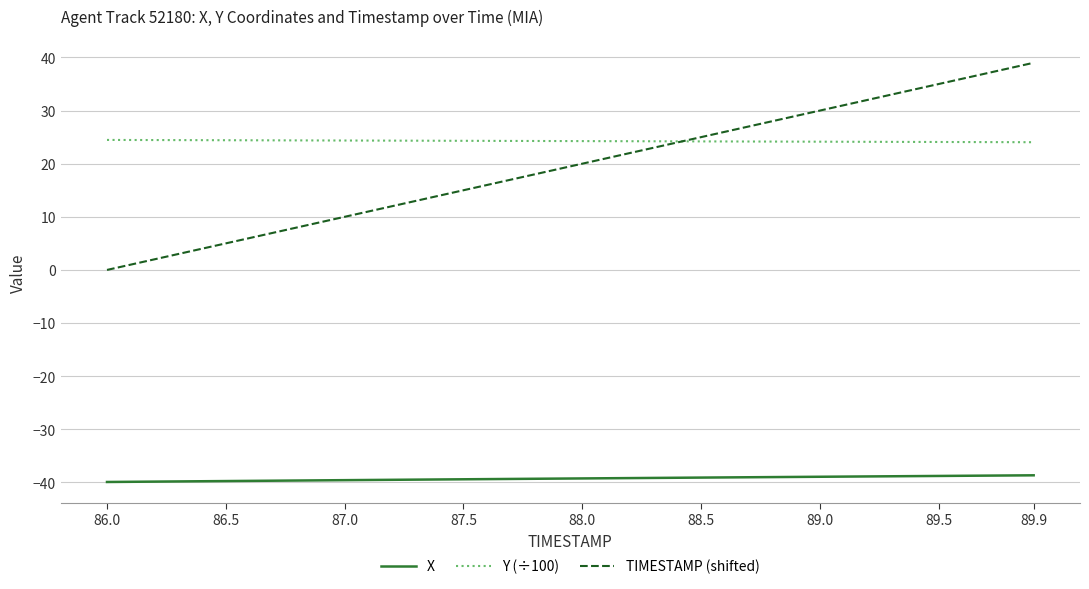

True or false: TIMESTAMP (shifted) and X intersect in this chart.

False